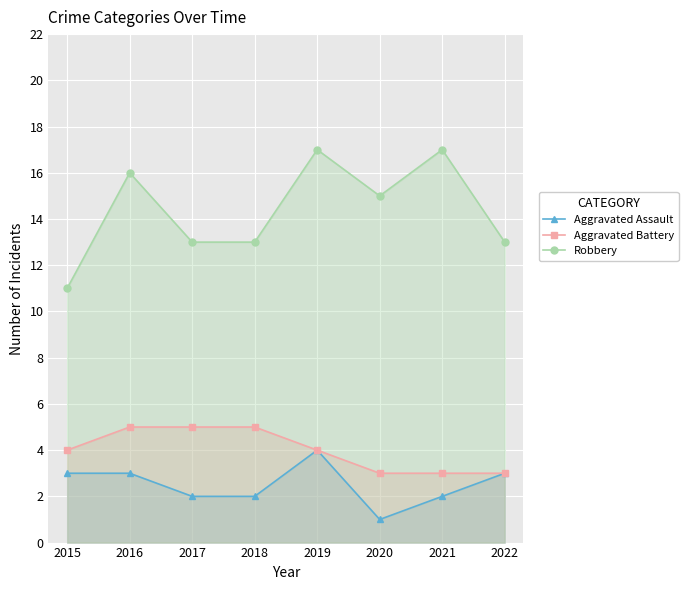

True or false: Robbery and Aggravated Assault intersect in this chart.

False